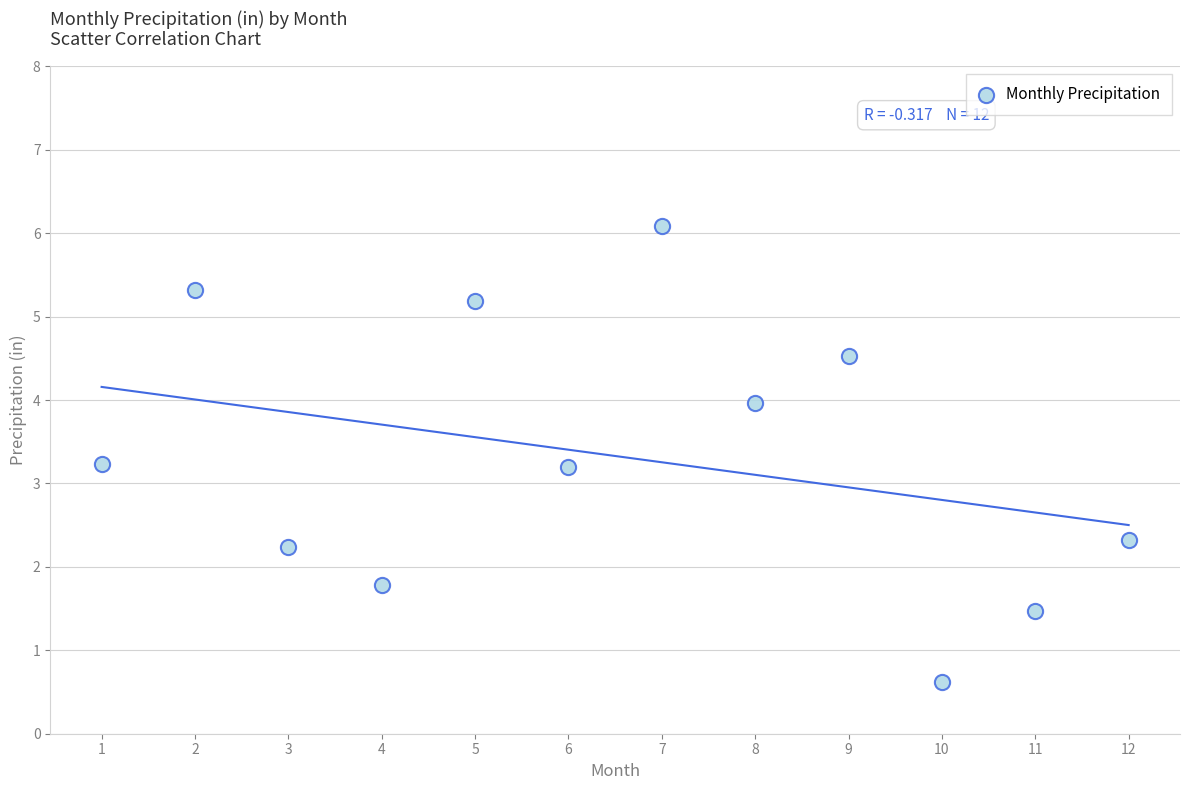

What is the range of X values (max minus min)?

11.0